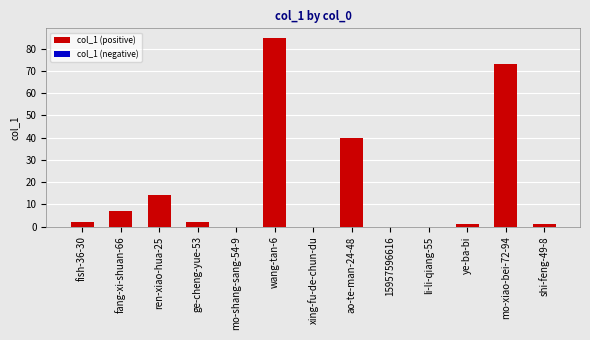

Is it true that the value at fish-36-30 is 2?

True